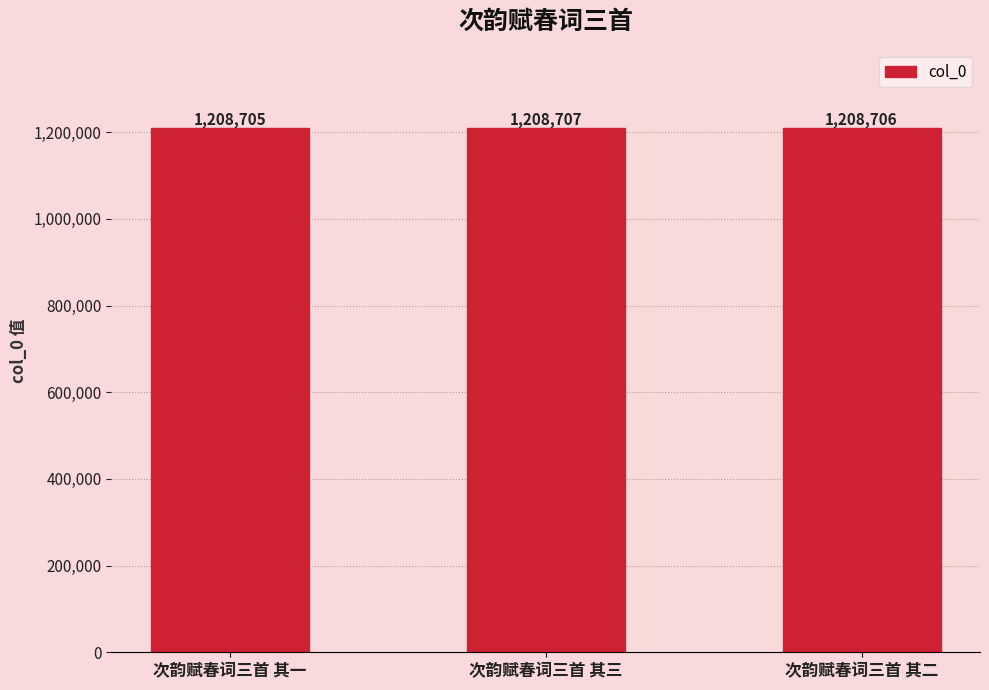

Reading right to left, what are all the values shown in this chart?

1208706	1208707	1208705